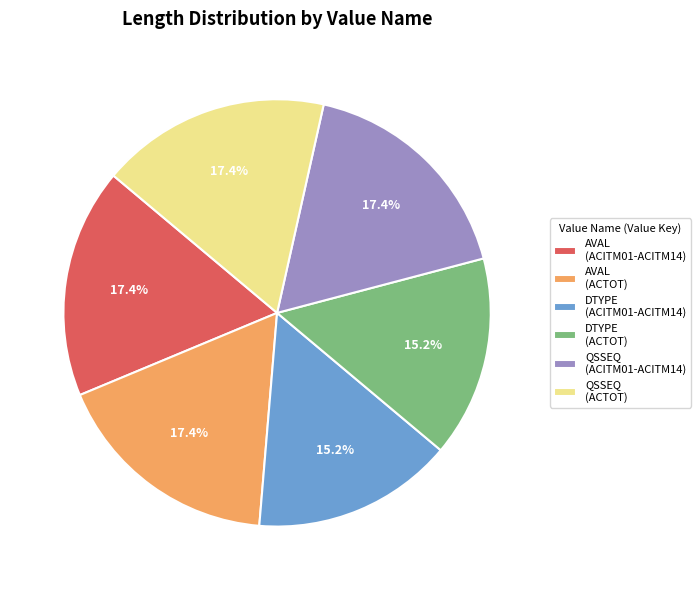

Which has a higher value, DTYPE (ACTOT) or QSSEQ (ACITM01-ACITM14)?

QSSEQ (ACITM01-ACITM14)